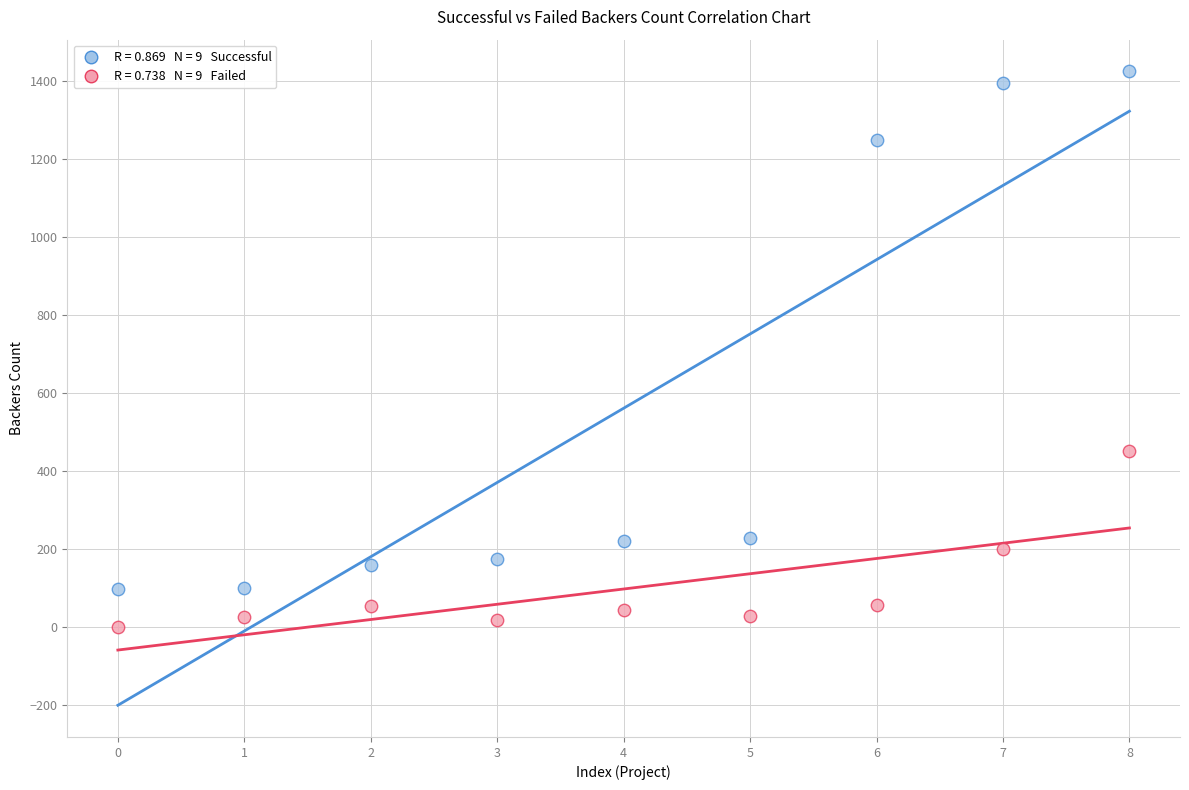

Across all data points, what is the range of Y values (max minus min)?

1425